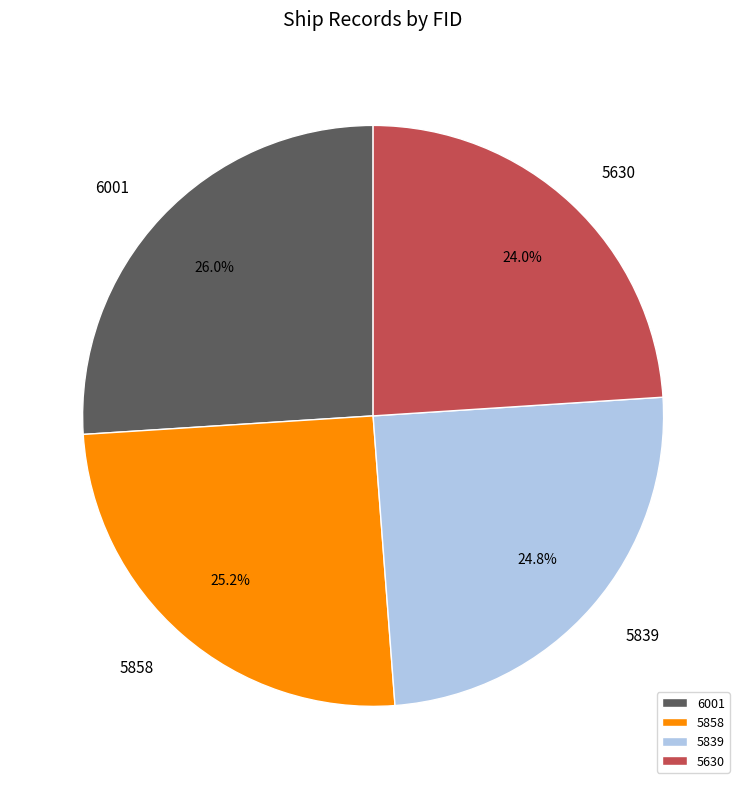

Which category has the smallest portion of the pie?

5630